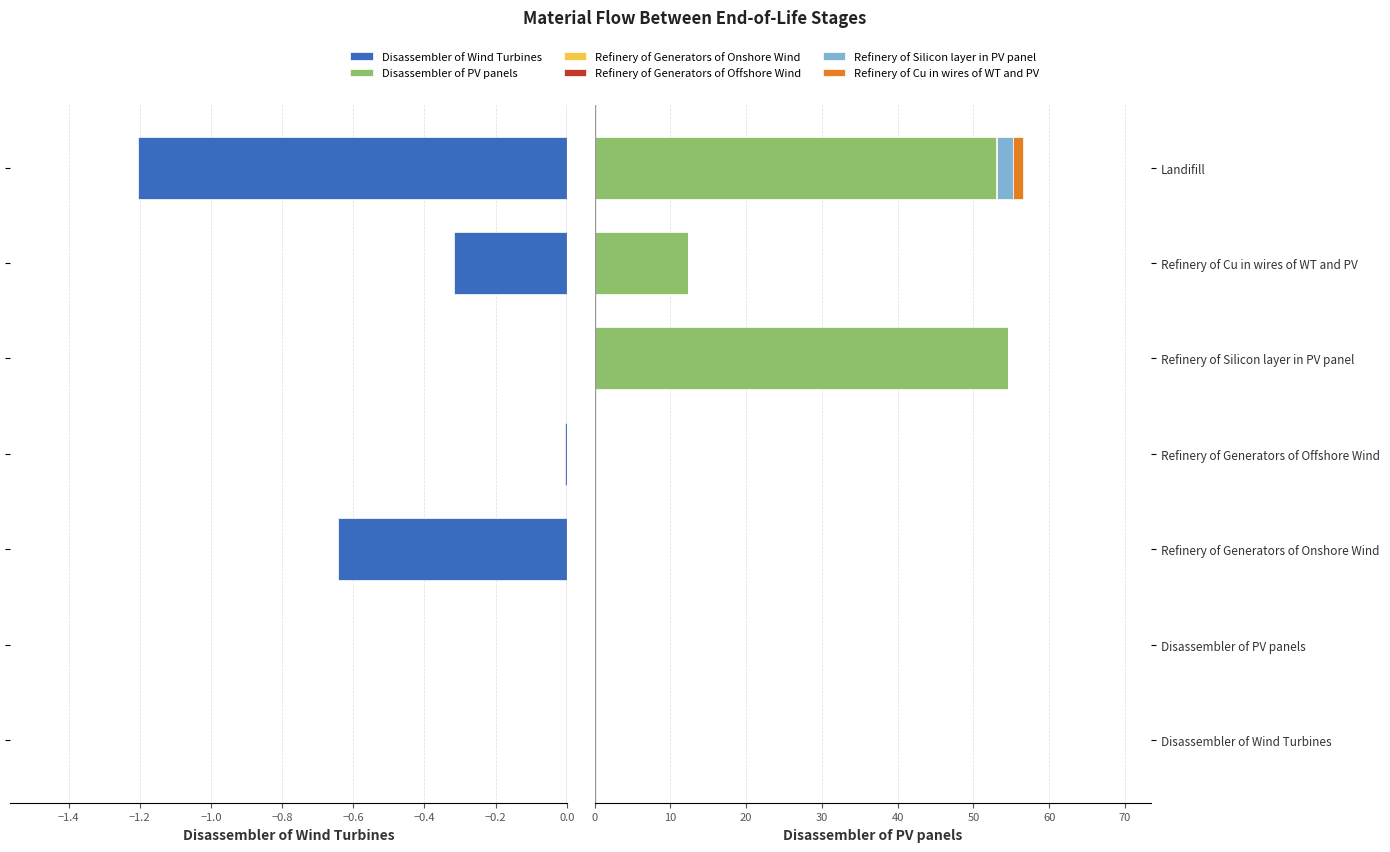

The Refinery of Generators of Onshore Wind series shows 0.0 at −0.8. True or false?

True